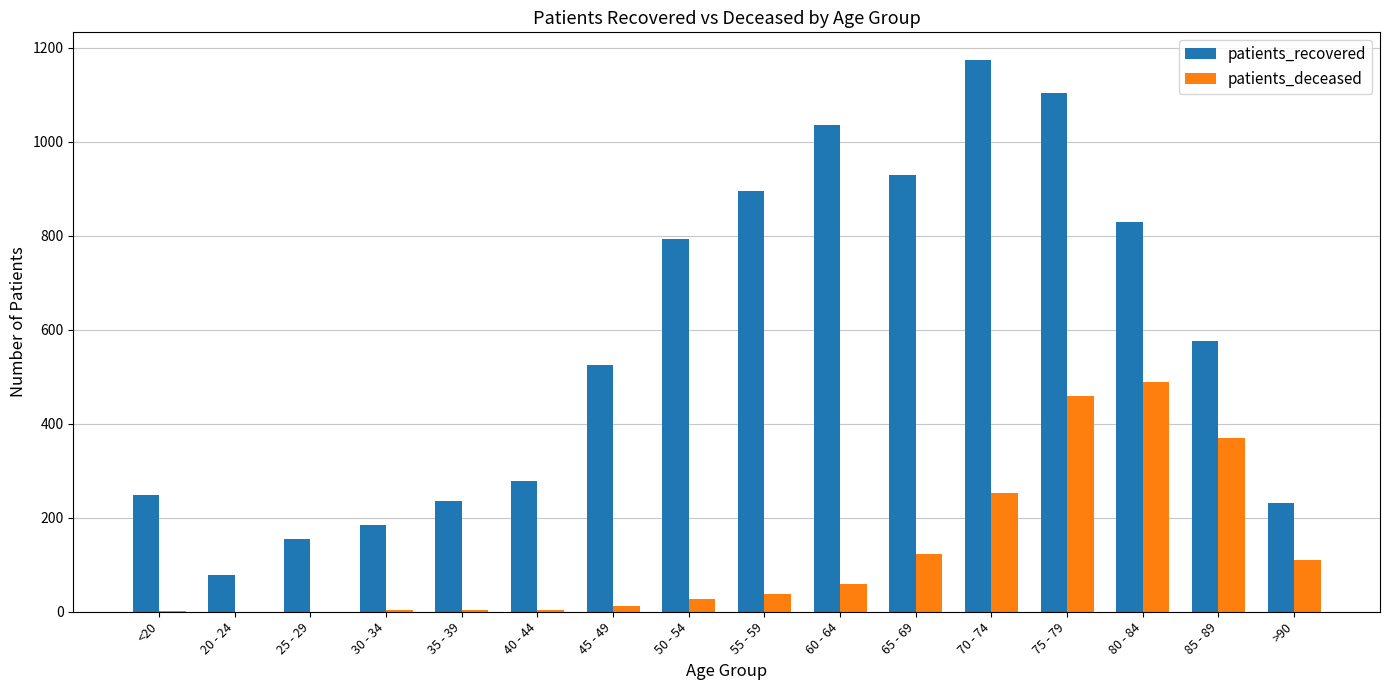

What is the total value across all series at 30 - 34?

188